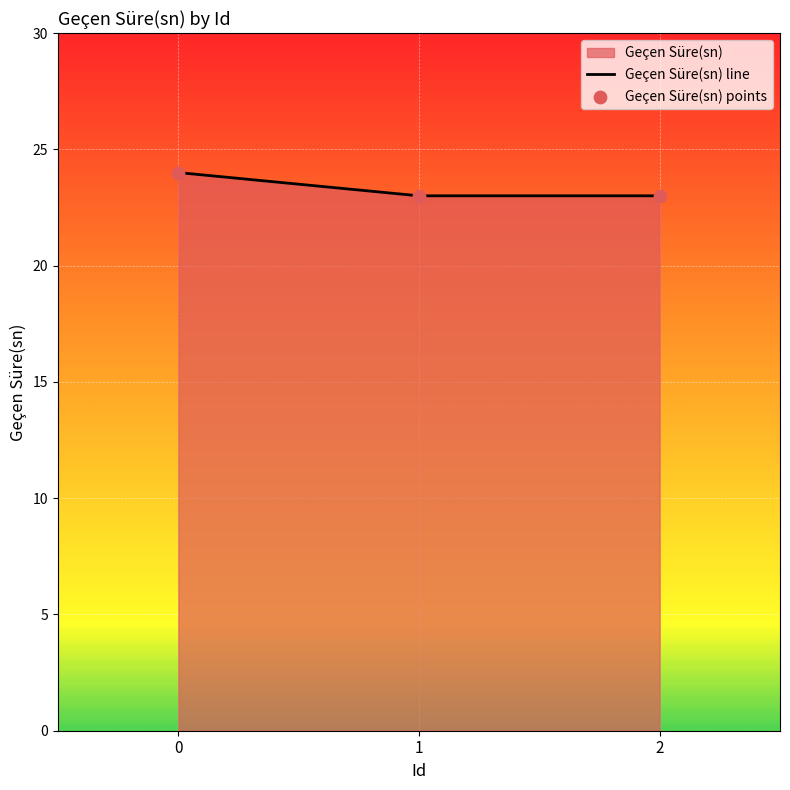

What is the minimum value shown in the chart?

23